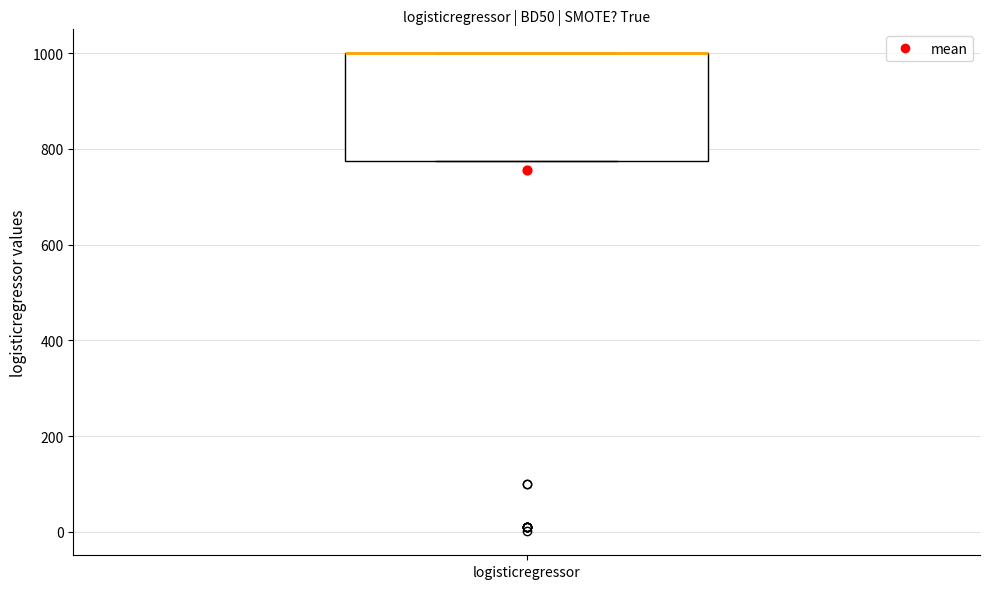

Transcribe this box plot: give where the median line is, the range the box spans, and where the two whiskers end, as read against the y-axis. The values are not printed on the chart, so give them approximately, as read against the axis.

median 1000 (drawn on the box's upper edge), box 780 to 1000, whiskers 780 to 1000